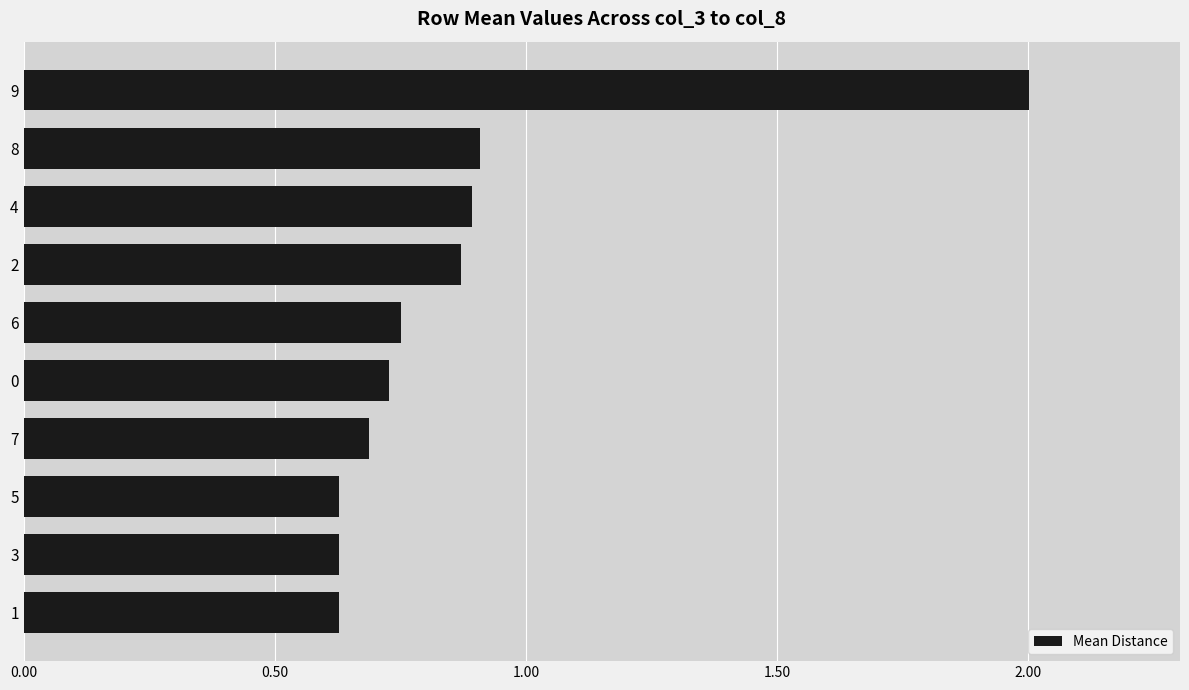

What is the label of the 7th bar from the bottom?

2